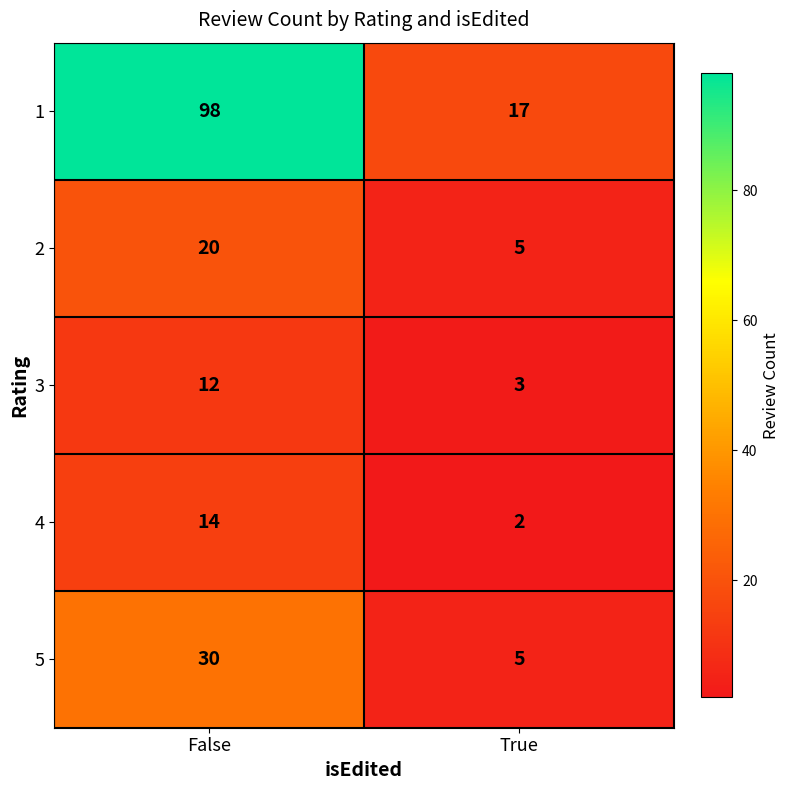

What is the approximate value of 3 at True?

3